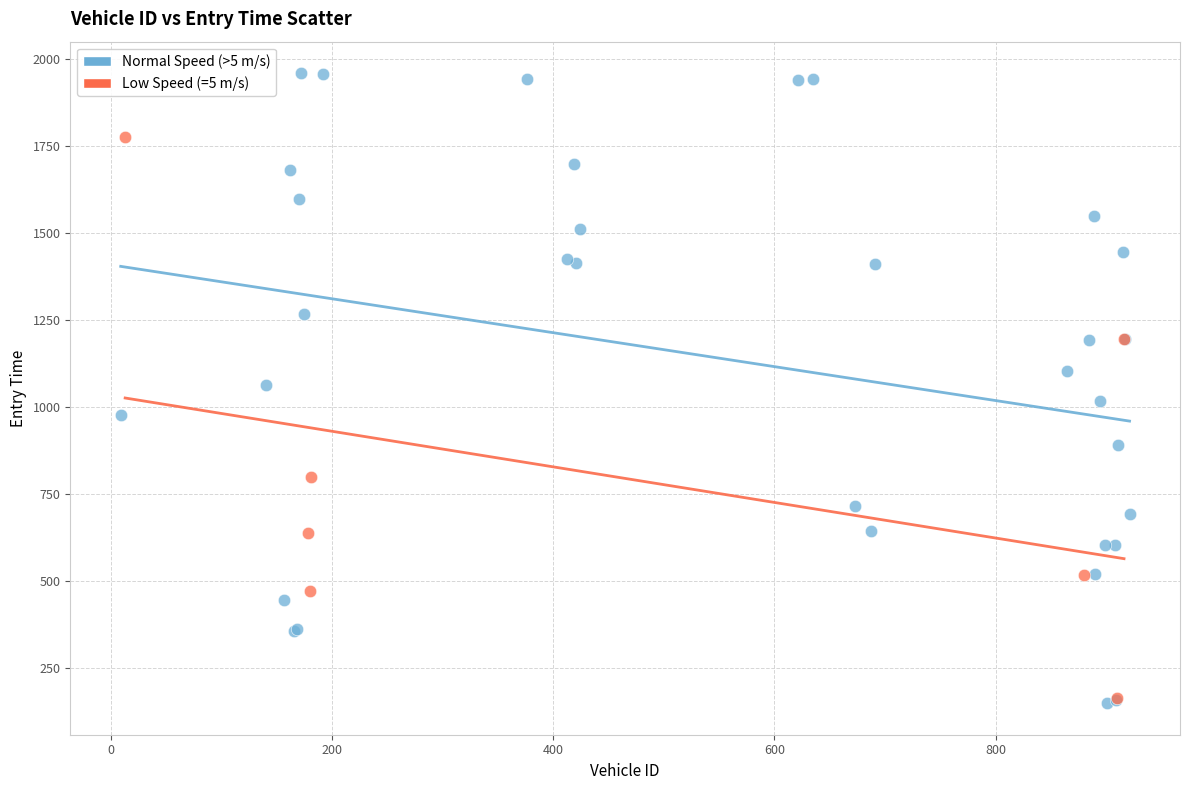

Which series contains the lowest Y value?

Normal Speed (>5 m/s)